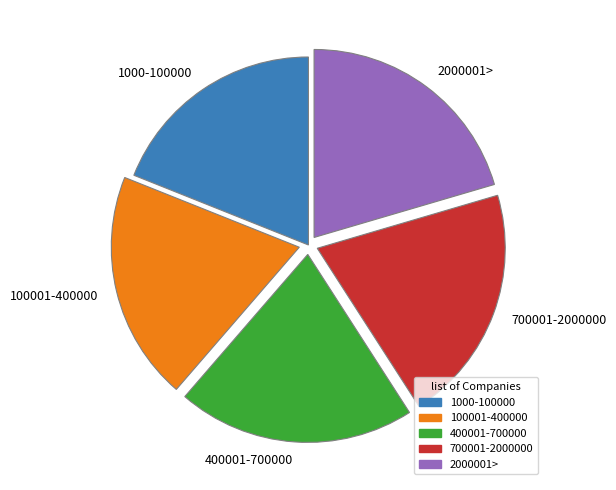

Does 400001-700000 represent more than half of the total?

No